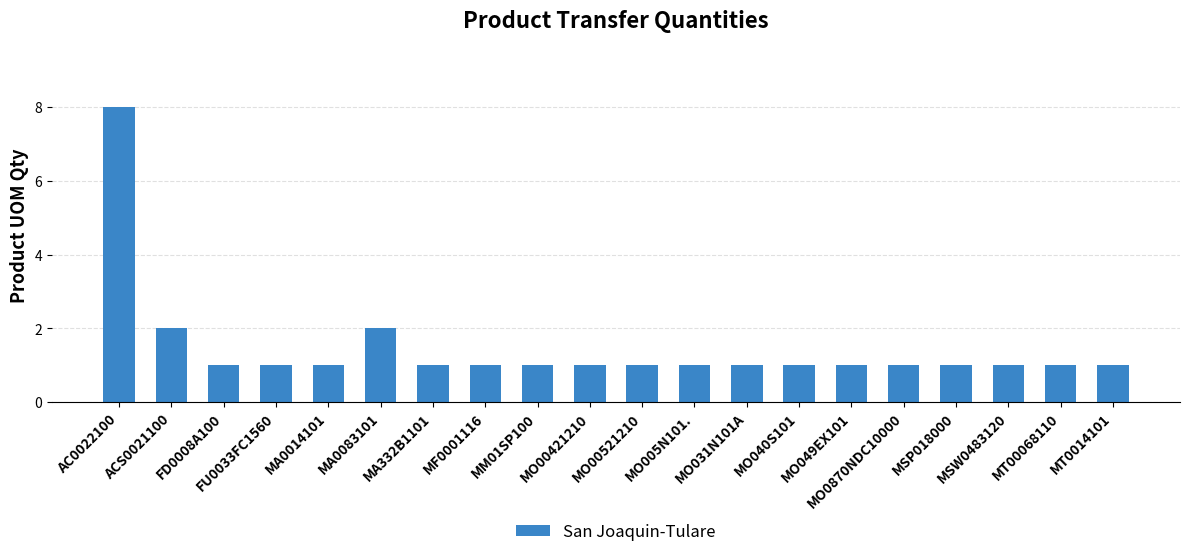

Reading right to left, extract all data points from this chart.

MT0014101=1	MT00068110=1	MSW0483120=1	MSP018000=1	MO0870NDC10000=1	MO049EX101=1	MO040S101=1	MO031N101A=1	MO005N101.=1	MO00521210=1	MO00421210=1	MM01SP100=1	MF0001116=1	MA332B1101=1	MA0083101=2	MA0014101=1	FU0033FC1560=1	FD0008A100=1	ACS0021100=2	AC0022100=8